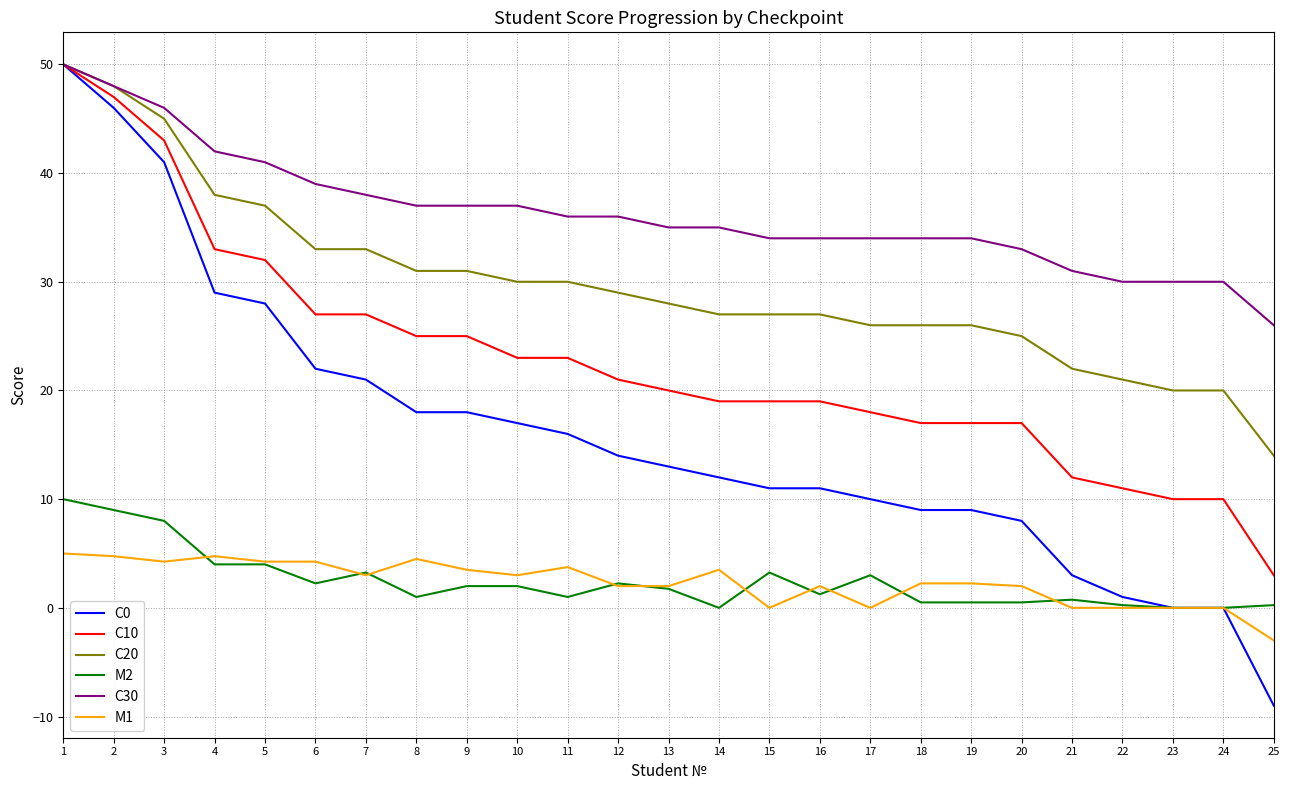

What is the difference between the С0 values at 13 and 2?

33.0